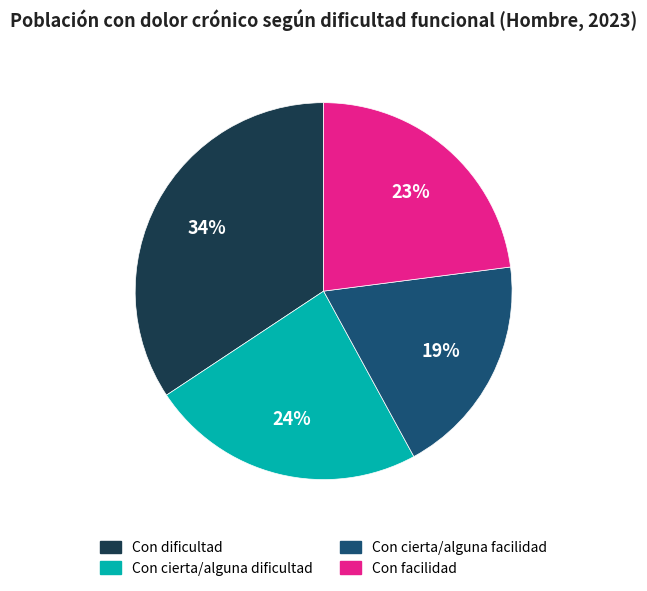

Is there a majority slice in this chart?

No